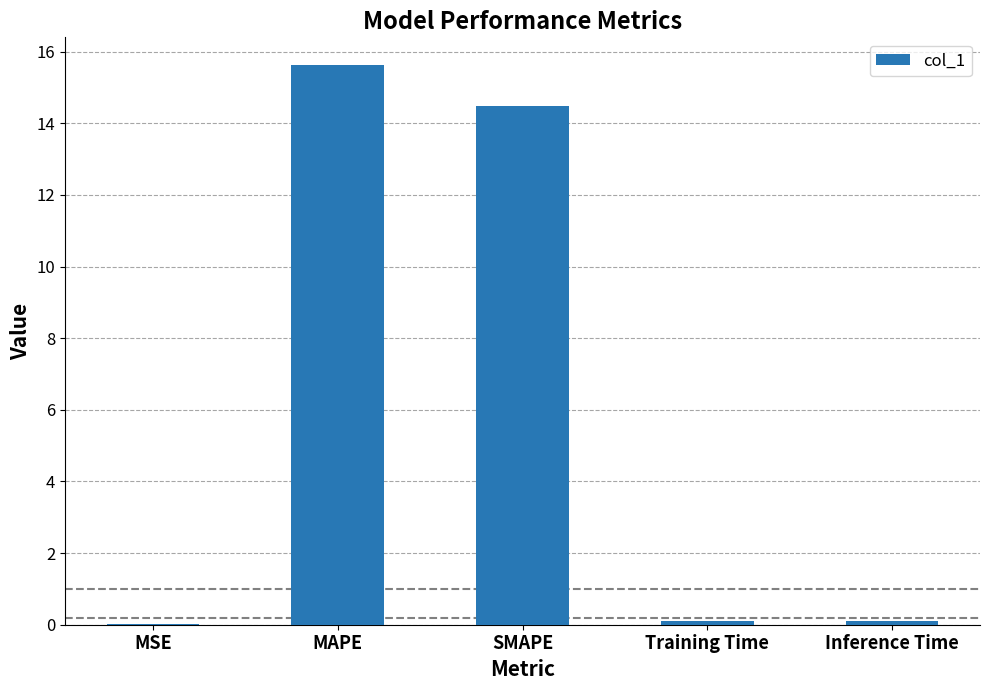

The value at MAPE is 15.6. True or false?

True